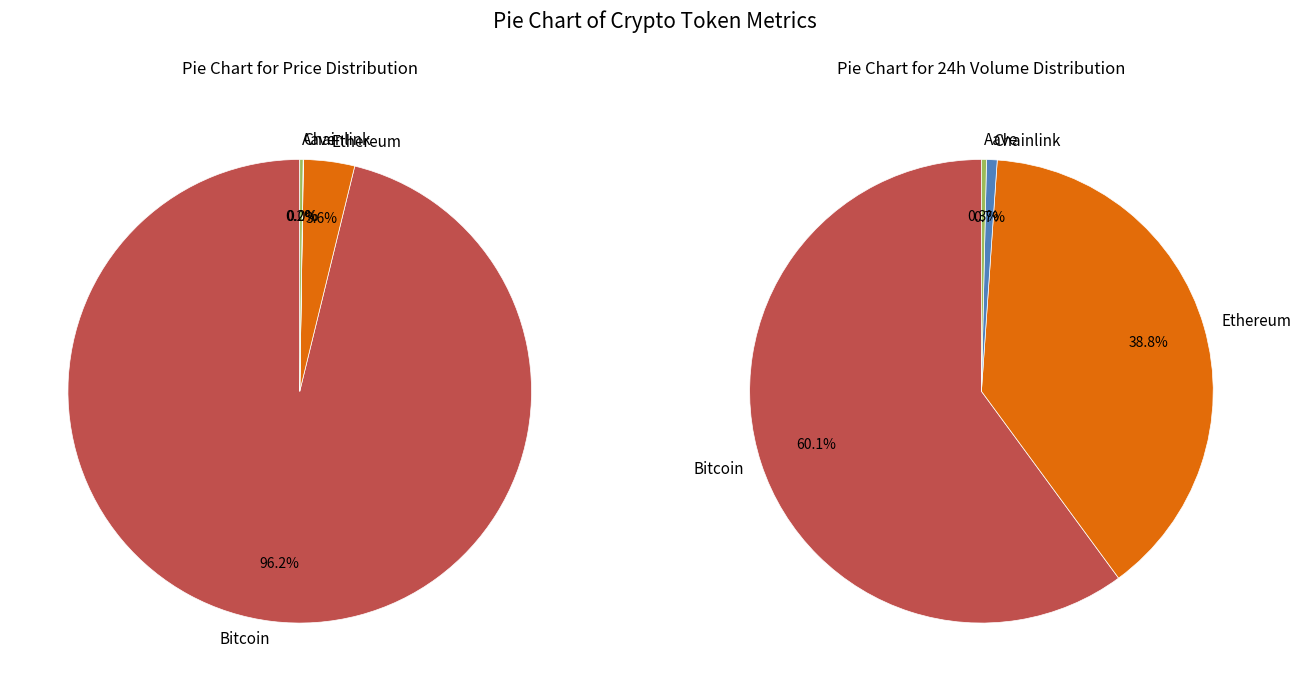

Count the number of slices in the pie.

4